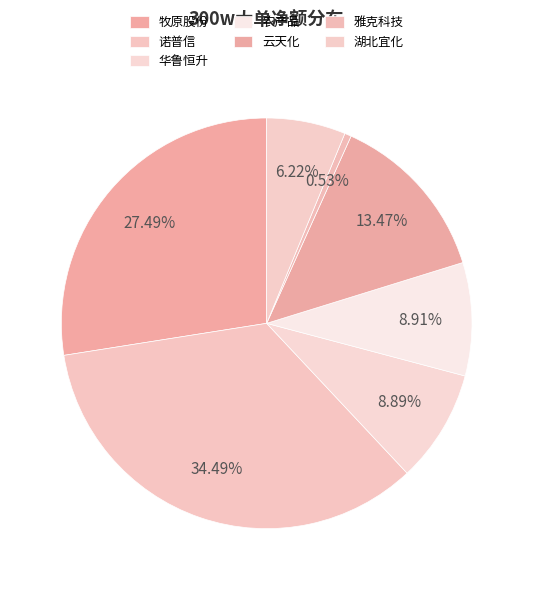

What is the smallest slice in the pie chart?

梅花生物